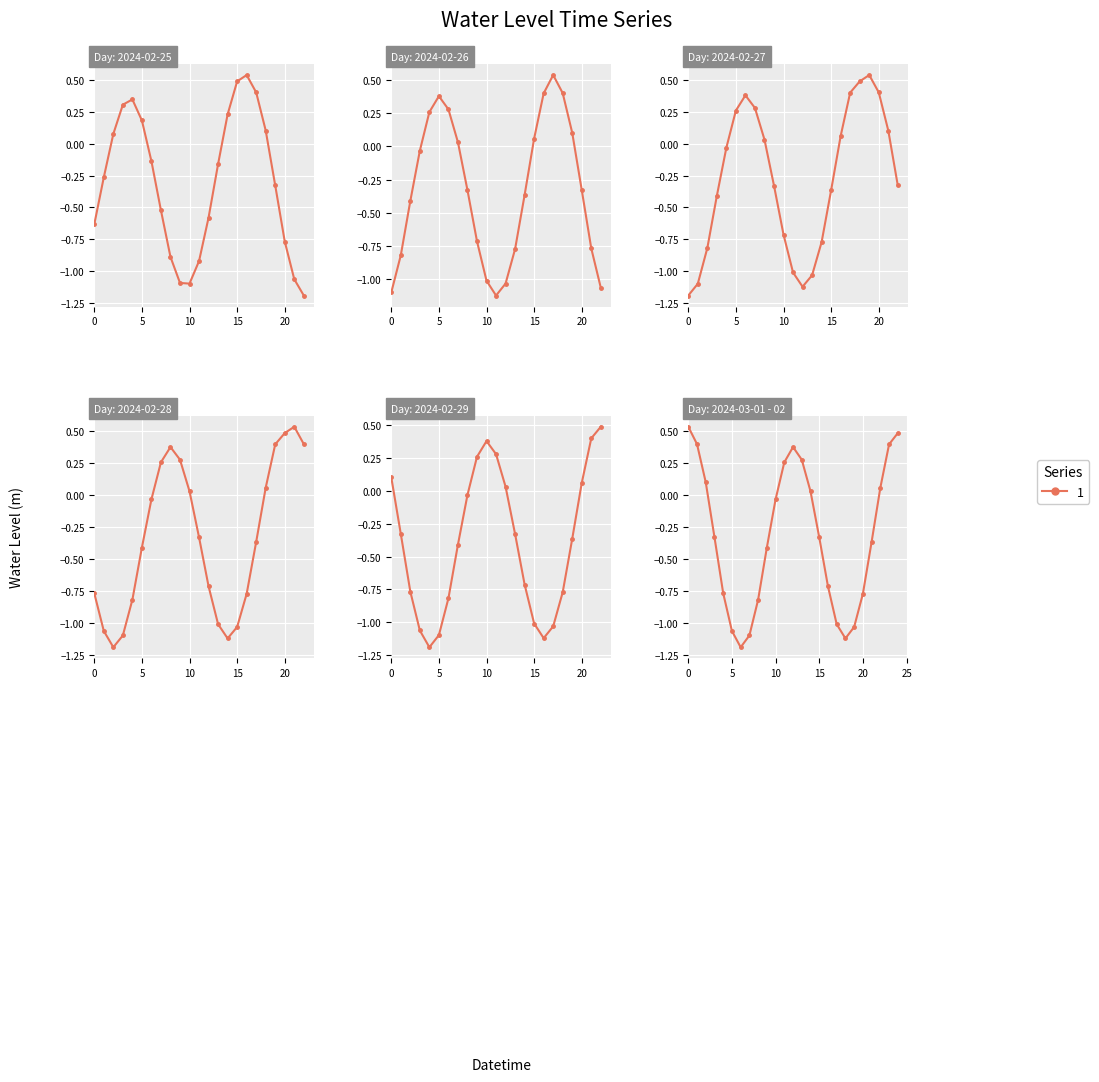

Which category has the lowest value across all series?

6